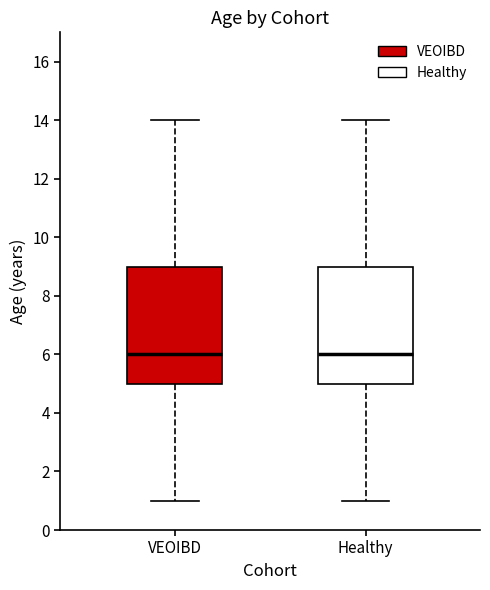

Where does the lower whisker of the box for Healthy end on the y-axis? The values are not printed on the chart, so give them approximately, as read against the axis.

1